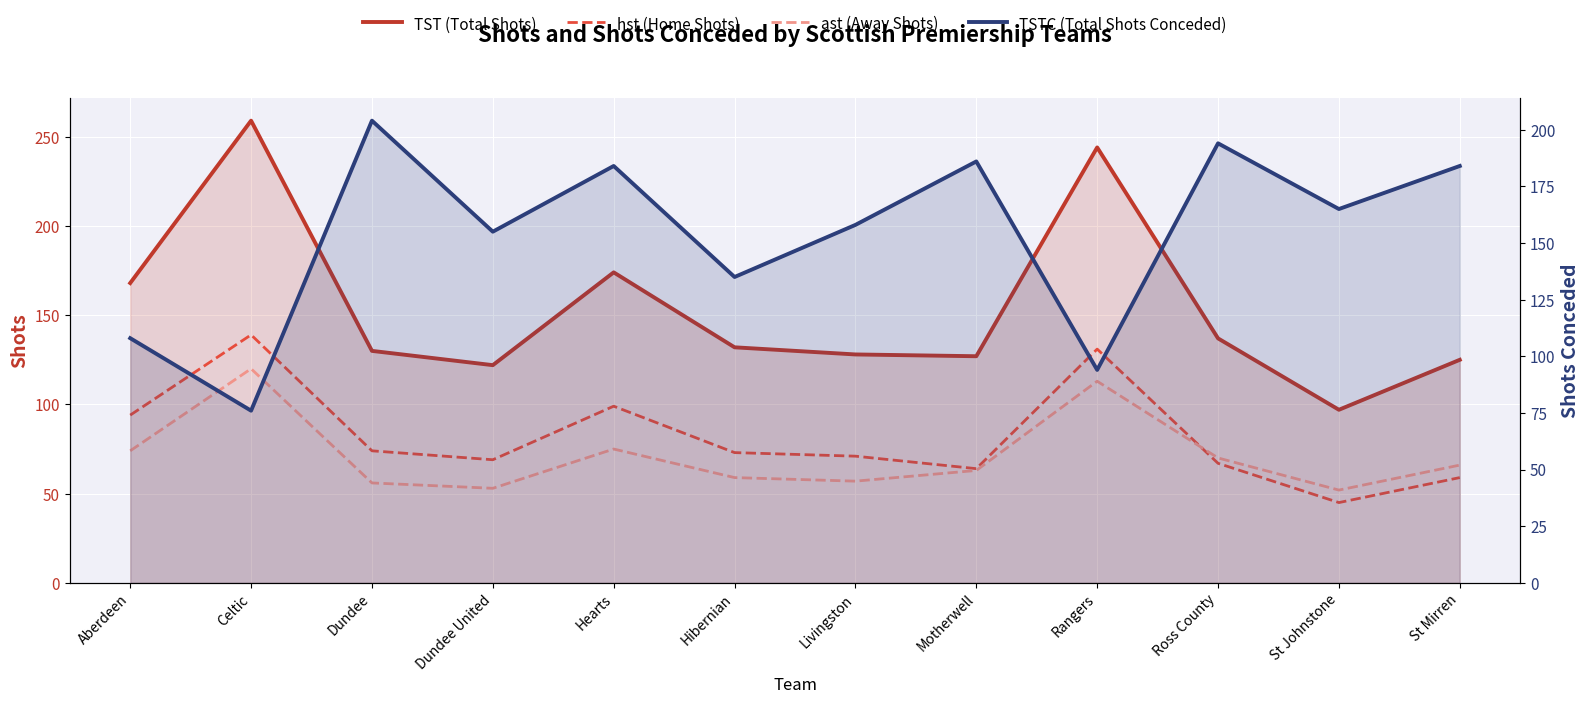

Is it true that hst (Home Shots) equals 45 at St Johnstone?

True